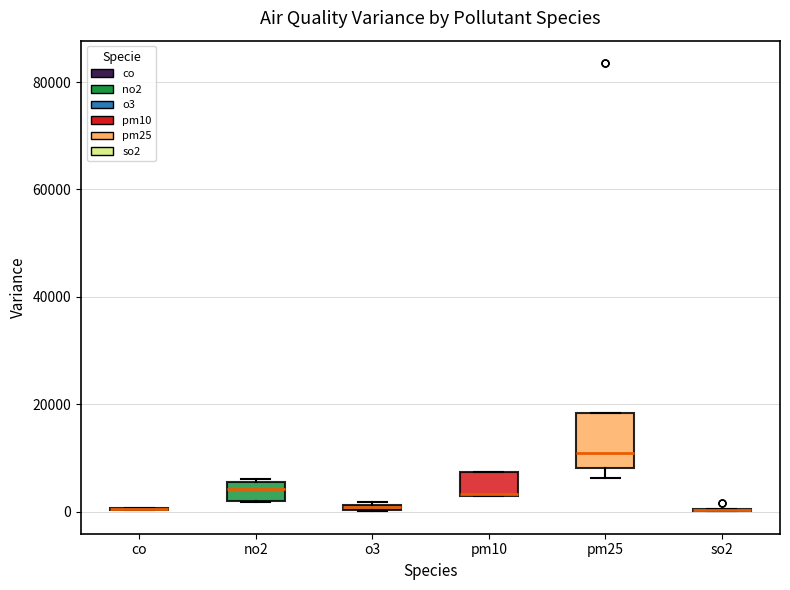

Where is the lower edge of the box for pm25 on the y-axis? The values are not printed on the chart, so give them approximately, as read against the axis.

8000